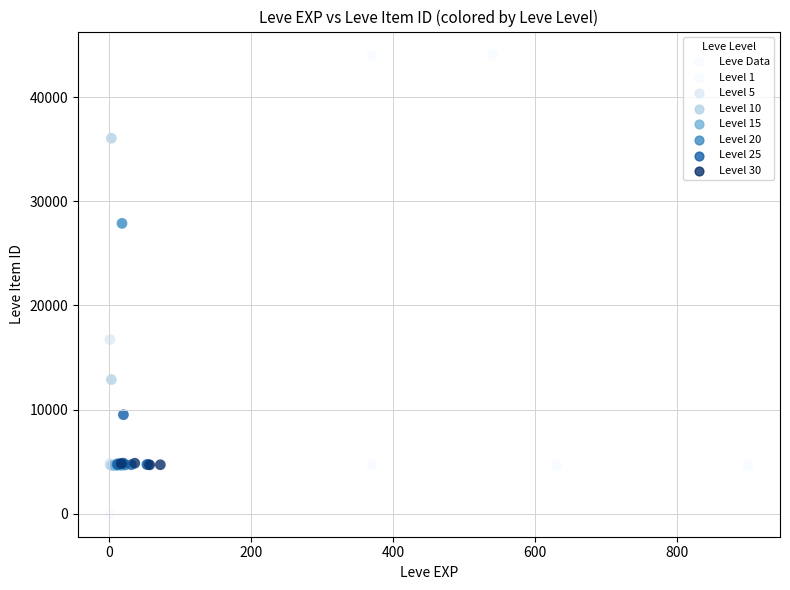

What Y value in the scatter plot is closest to 22050?

16734